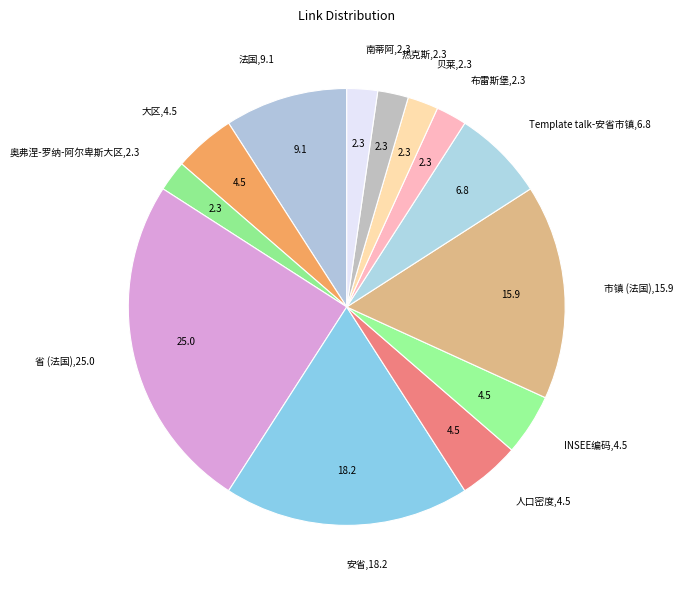

Between 热克斯 and INSEE编码, which is larger?

INSEE编码